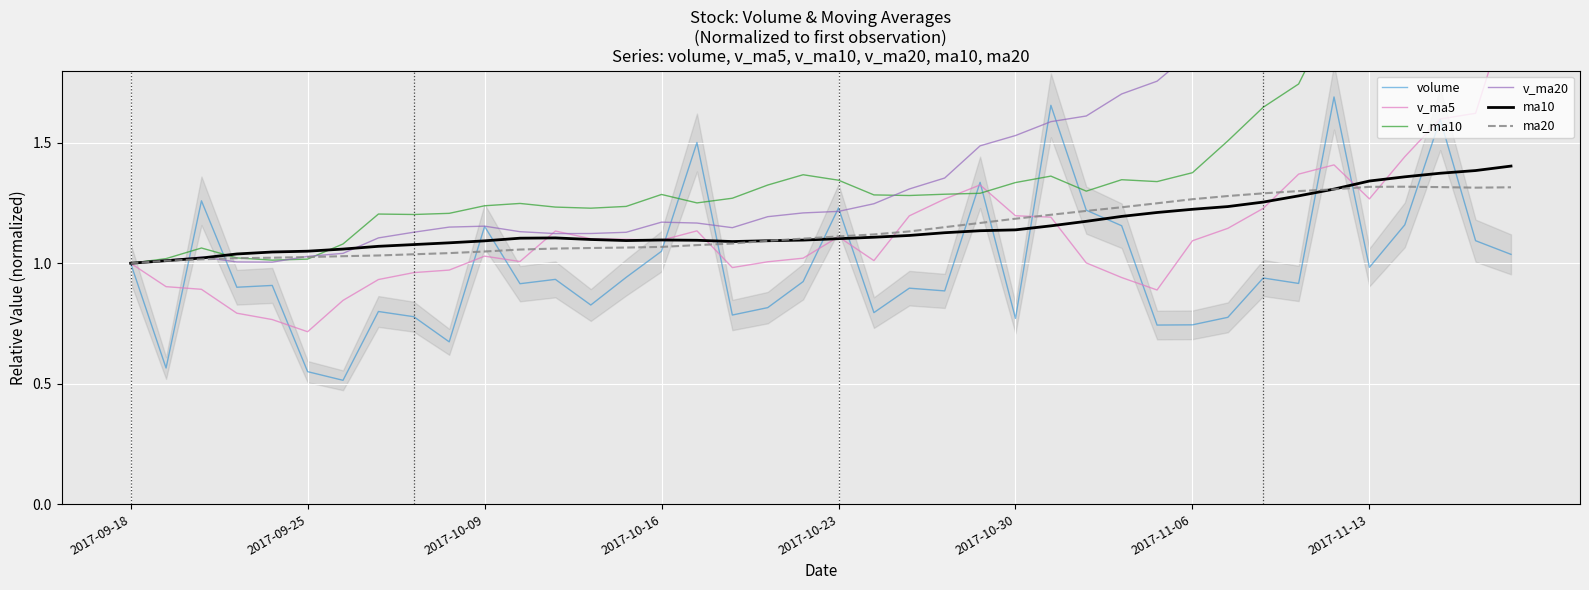

How many values in the ma20 series exceed 1?

39